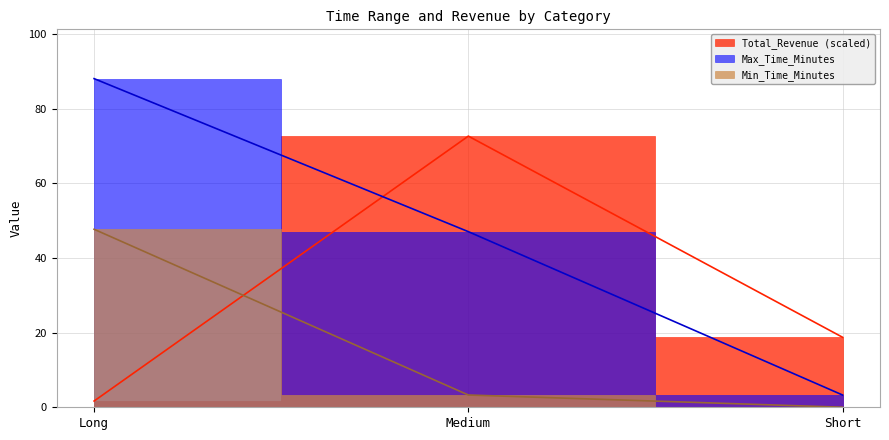

List the series in order of their peak value, highest first.

Max_Time_Minutes, Total_Revenue, Min_Time_Minutes